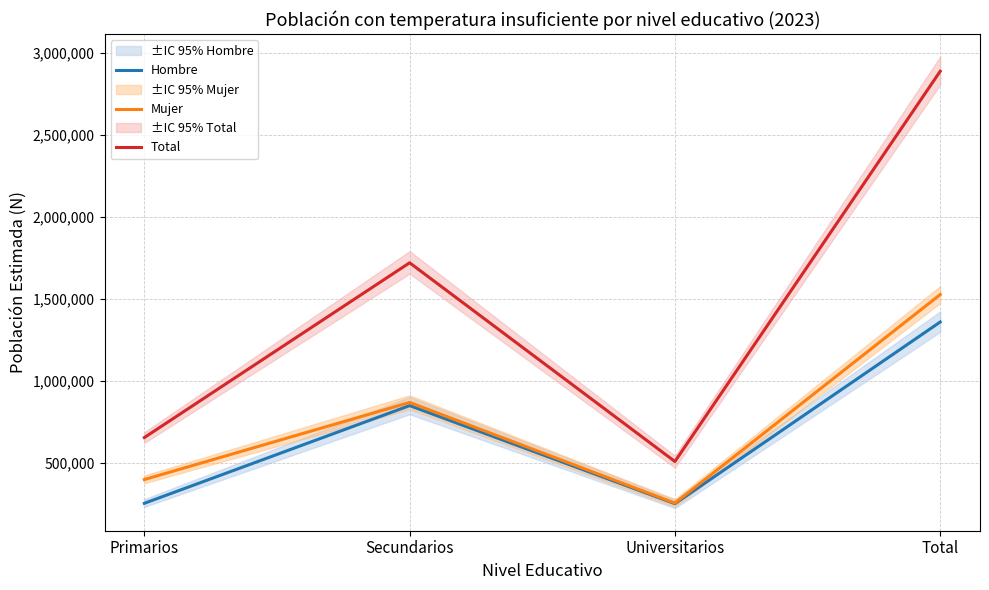

What is the difference between the Hombre values at Secundarios and Total?

509219